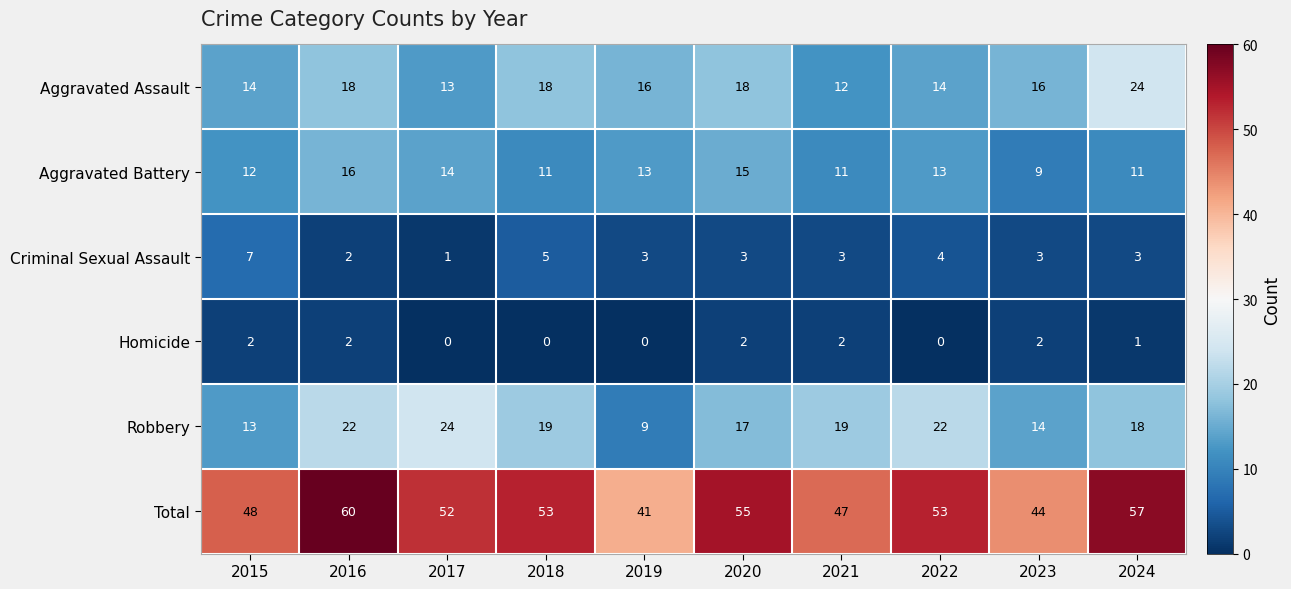

Rank the series at 2015 from lowest to highest value.

Homicide, Criminal Sexual Assault, Aggravated Battery, Robbery, Aggravated Assault, Total